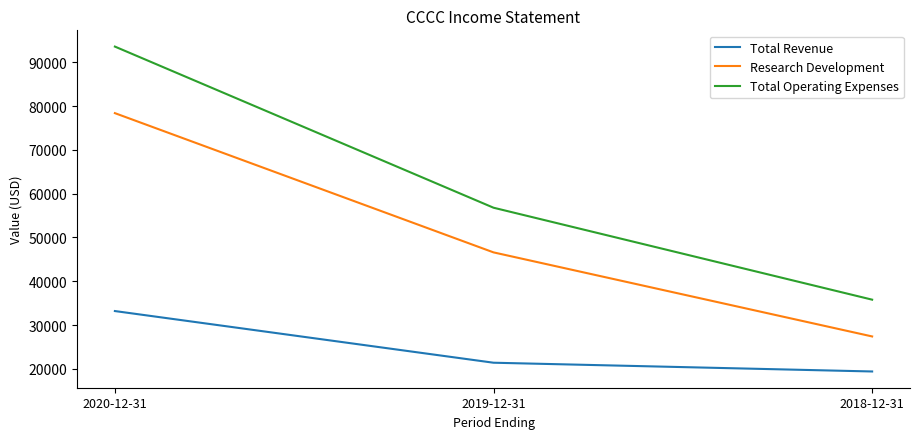

Where does the Total Operating Expenses series first go above 56800?

2020-12-31